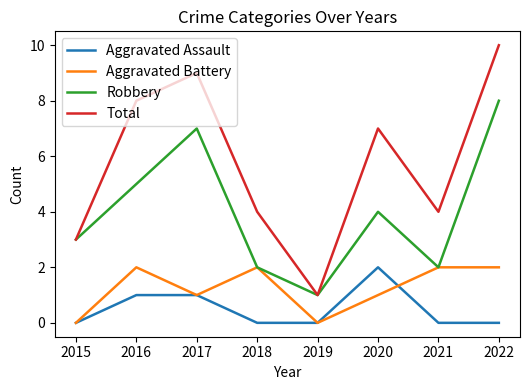

Reading right to left, what are all the values shown in this chart?

Aggravated Assault: 0	0	2	0	0	1	1	0
Aggravated Battery: 2	2	1	0	2	1	2	0
Robbery: 8	2	4	1	2	7	5	3
Total: 10	4	7	1	4	9	8	3